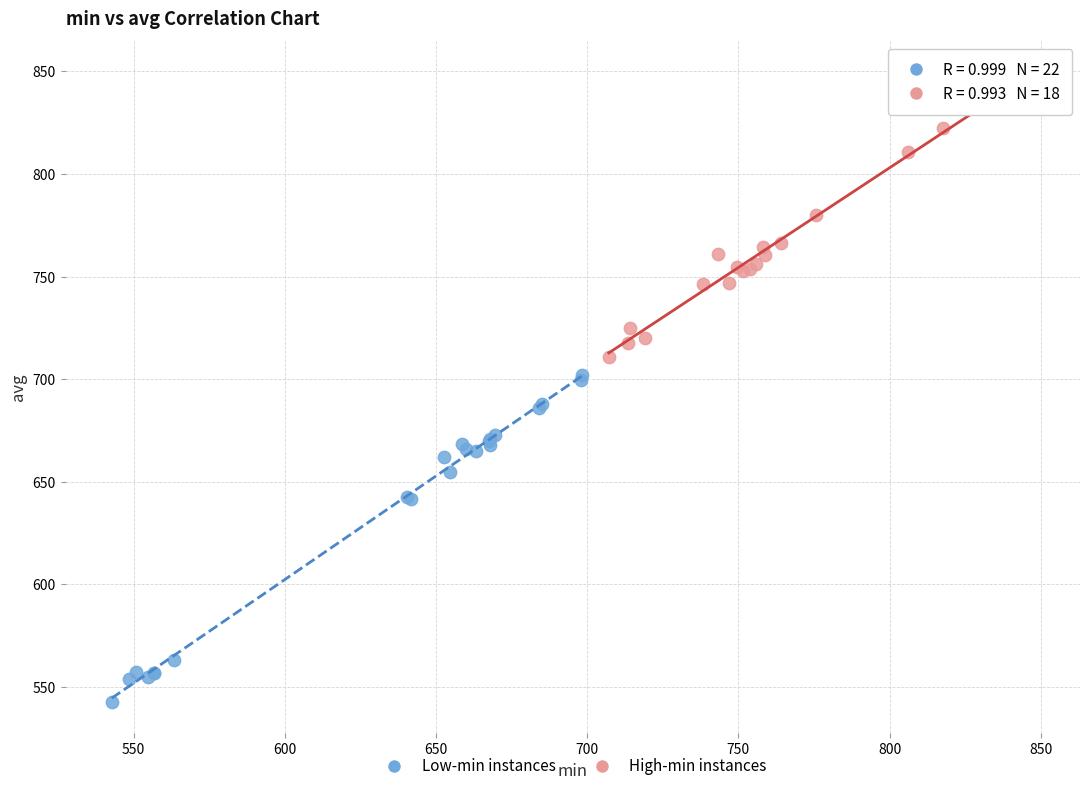

Which series has the widest spread of Y values?

Low-min instances